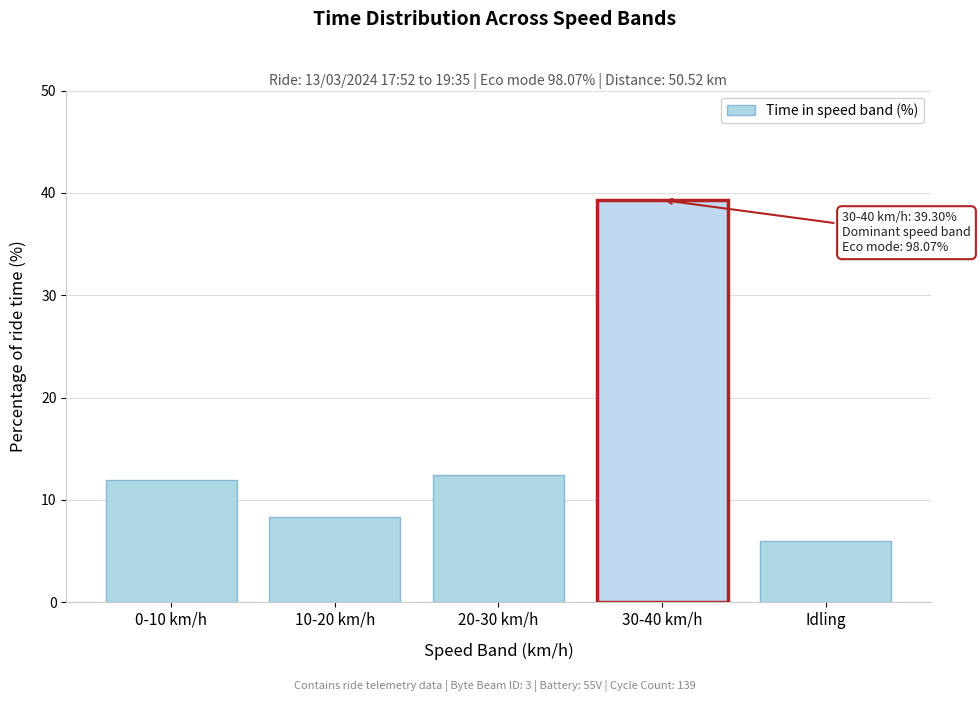

Reading left to right, transcribe all the data shown in this chart.

0-10 km/h=11.9	10-20 km/h=8.3	20-30 km/h=12.4	30-40 km/h=39.3	Idling=6.0